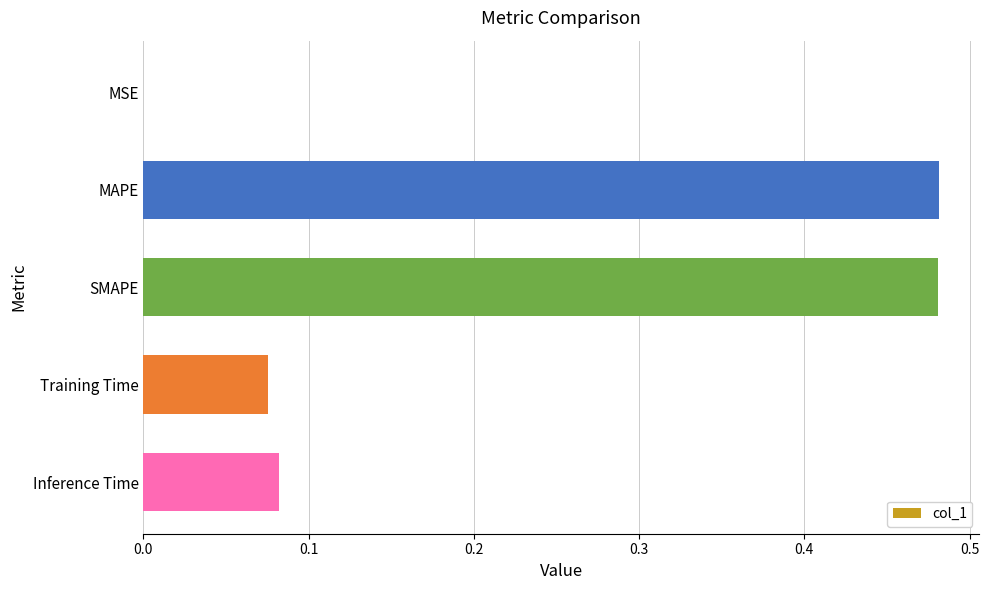

What is the sum of the values at Inference Time and MAPE?

0.6